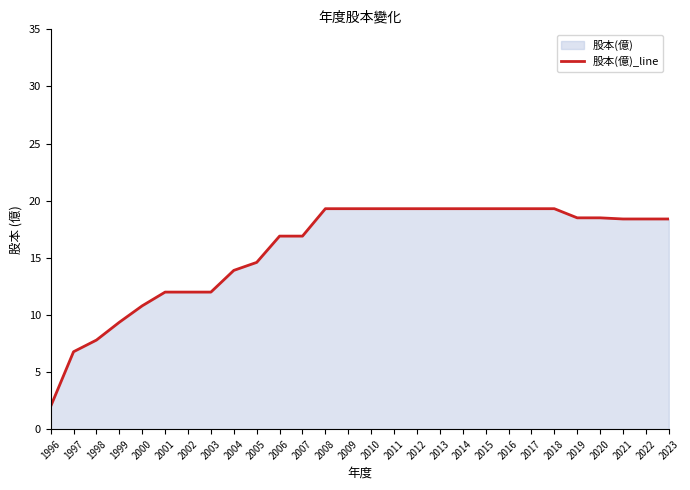

Reading right to left, transcribe all the data shown in this chart.

18.4	18.4	18.4	18.5	18.5	19.3	19.3	19.3	19.3	19.3	19.3	19.3	19.3	19.3	19.3	19.3	16.9	16.9	14.6	13.9	12.0	12.0	12.0	10.8	9.4	7.8	6.8	2.0